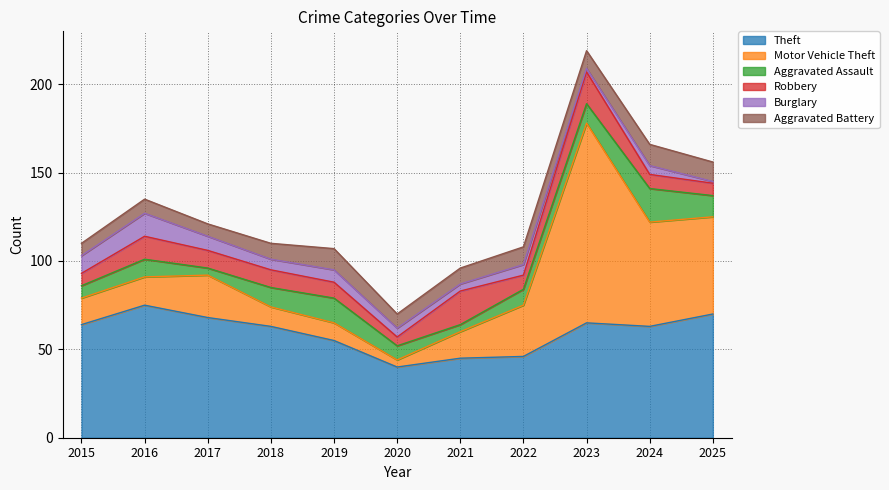

What is the spread (max minus min) of values at 2025?

69